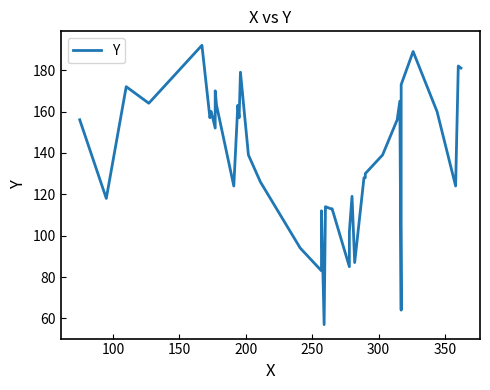

Reading right to left, extract all data points from this chart.

181	182	124	160	189	173	64	165	156	139	130	128	128	87	119	102	85	113	113	114	57	112	83	94	126	139	179	157	163	124	163	170	152	160	157	192	164	172	118	156